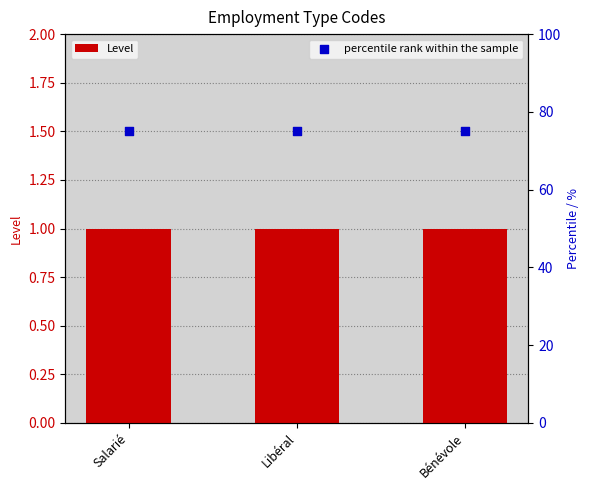

Which series has the largest total across all categories?

percentile rank within the sample